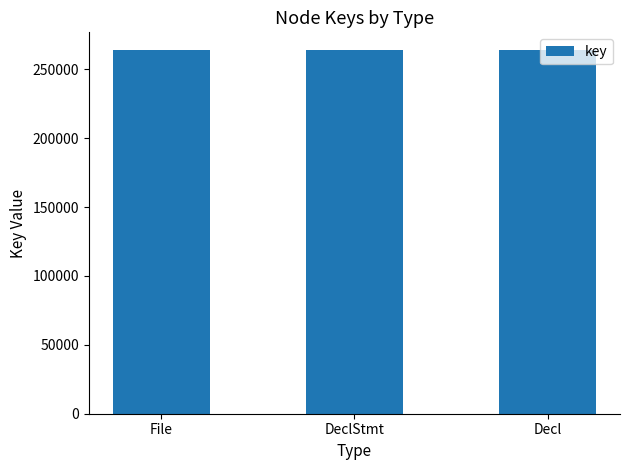

What is the minimum value shown in the chart?

263645